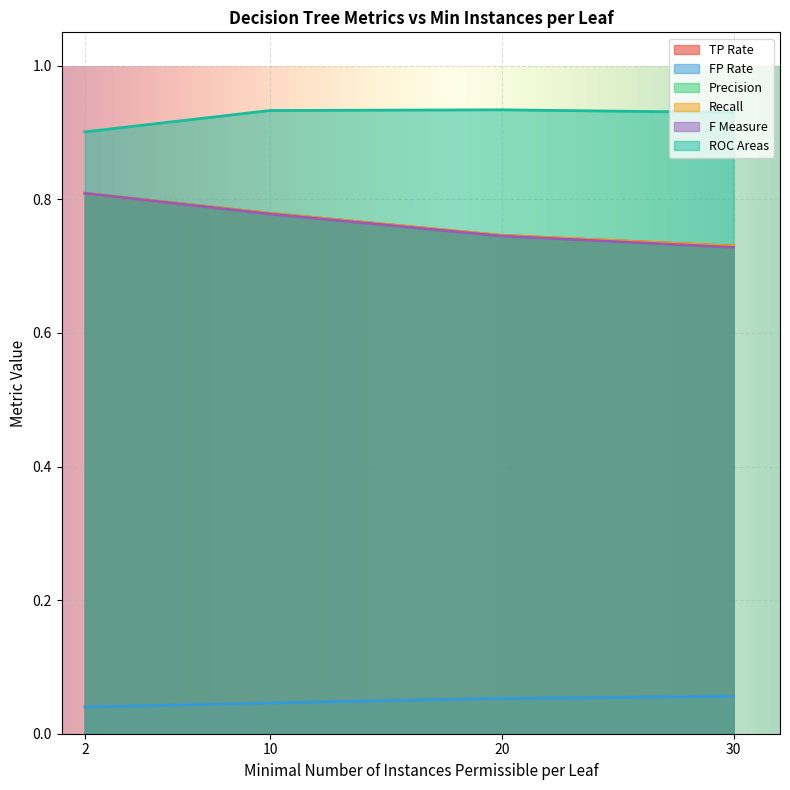

What is the value of the F Measure point at the 1st from the left?

0.8